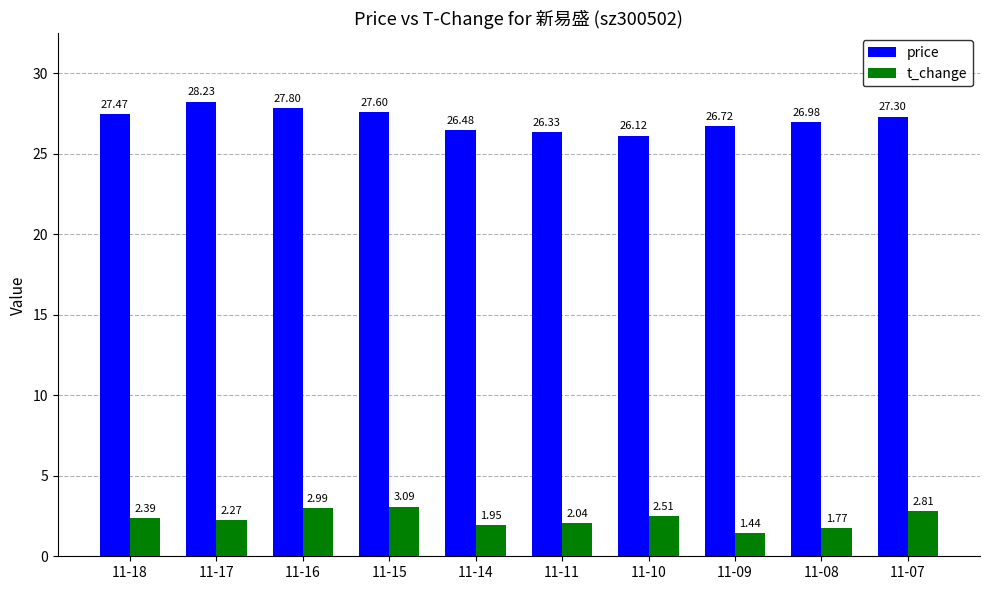

What is the sum of all price values?

271.0